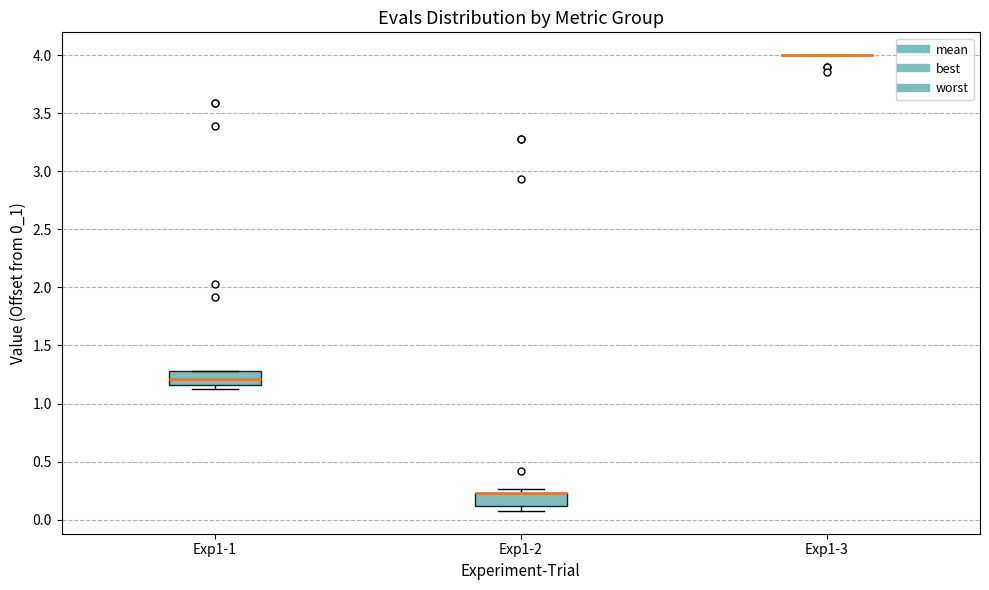

Reading left to right, read every box against the y-axis: the position of its median line, the range the box covers, and the ends of its whiskers. The values are not printed on the chart, so give them approximately, as read against the axis.

Exp1-1: median 1.20, box 1.15 to 1.30, whiskers 1.10 to 1.30
Exp1-2: median 0.25 (drawn on the box's upper edge), box 0.10 to 0.25, whiskers 0.10 (just below the box's lower edge) to 0.25 (just above the box's upper edge)
Exp1-3: box collapsed to a line at 4.00, whiskers 4.00 to 4.00